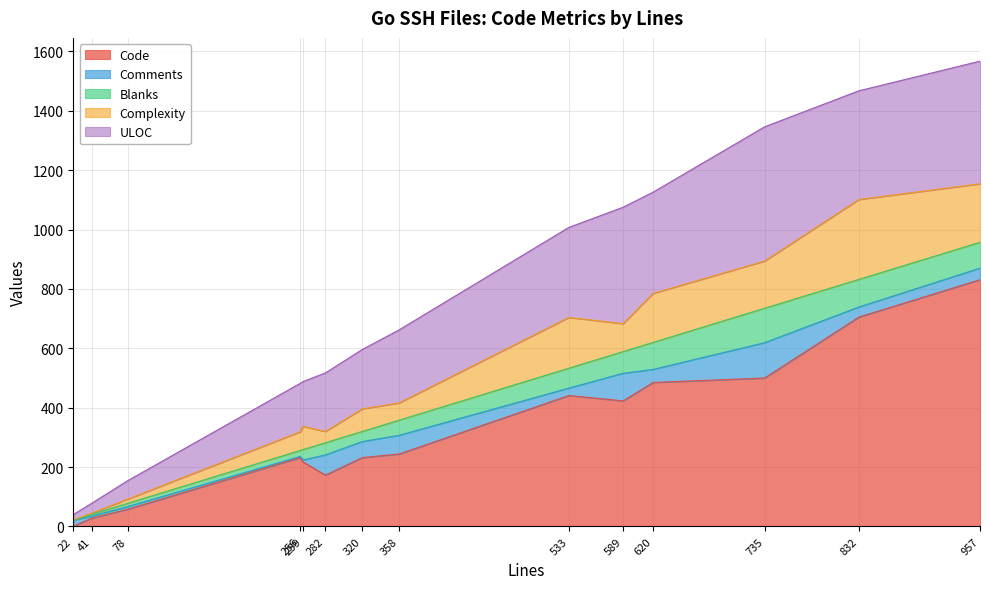

What is the sum of the Blanks values at 22 and 282?

42